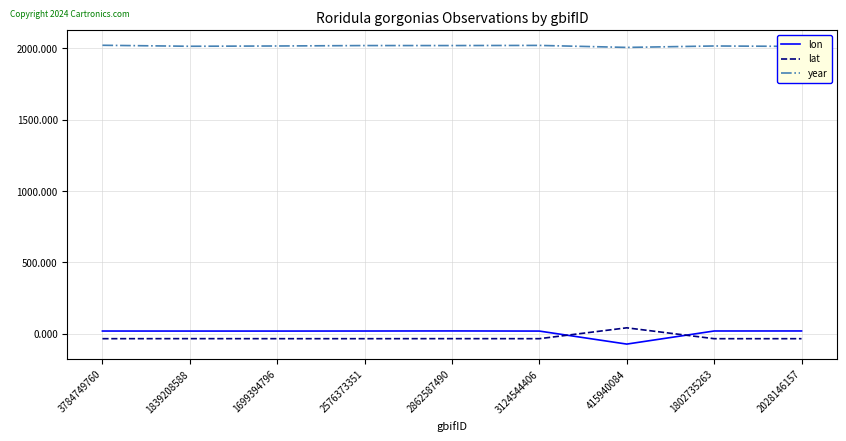

True or false: lon and year intersect in this chart.

False